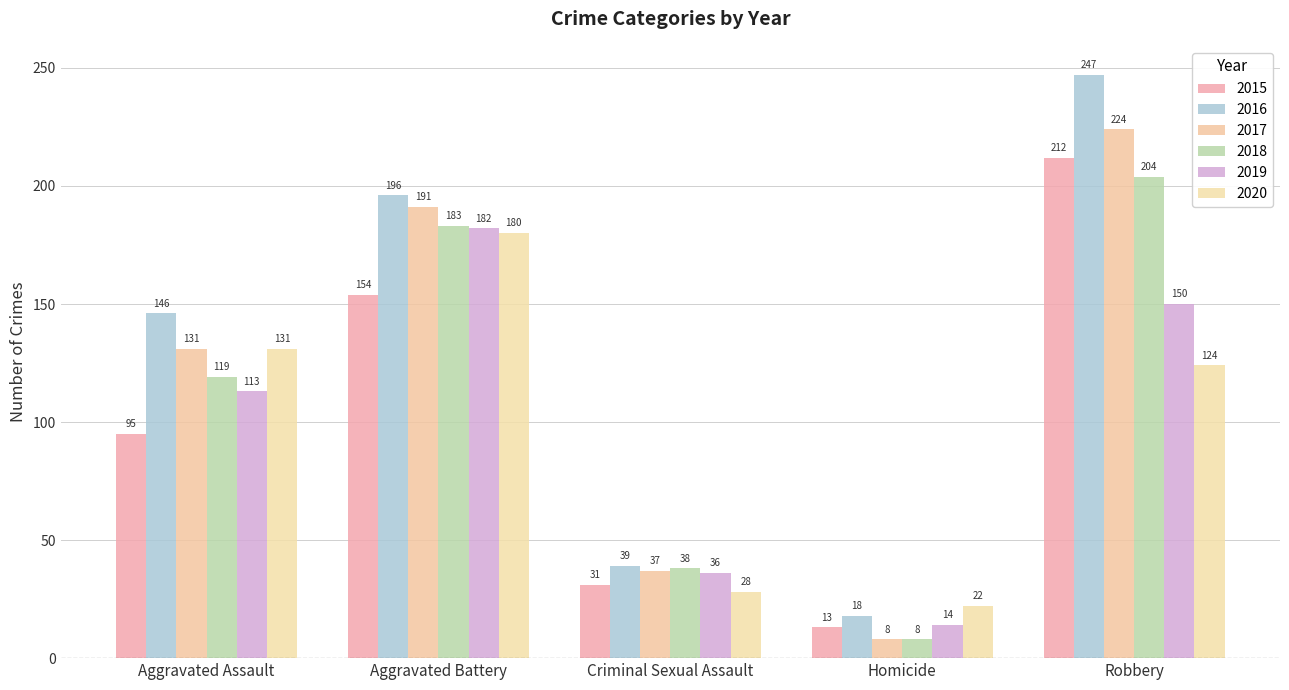

Rank the categories by 2017 value from lowest to highest.

Homicide, Criminal Sexual Assault, Aggravated Assault, Aggravated Battery, Robbery